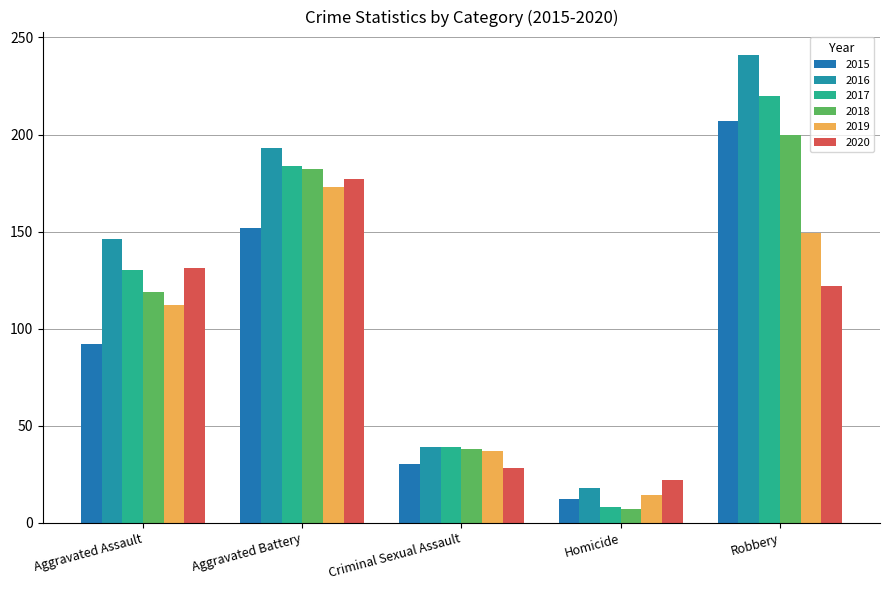

Between Aggravated Assault and Robbery, which series saw the biggest shift?

2015